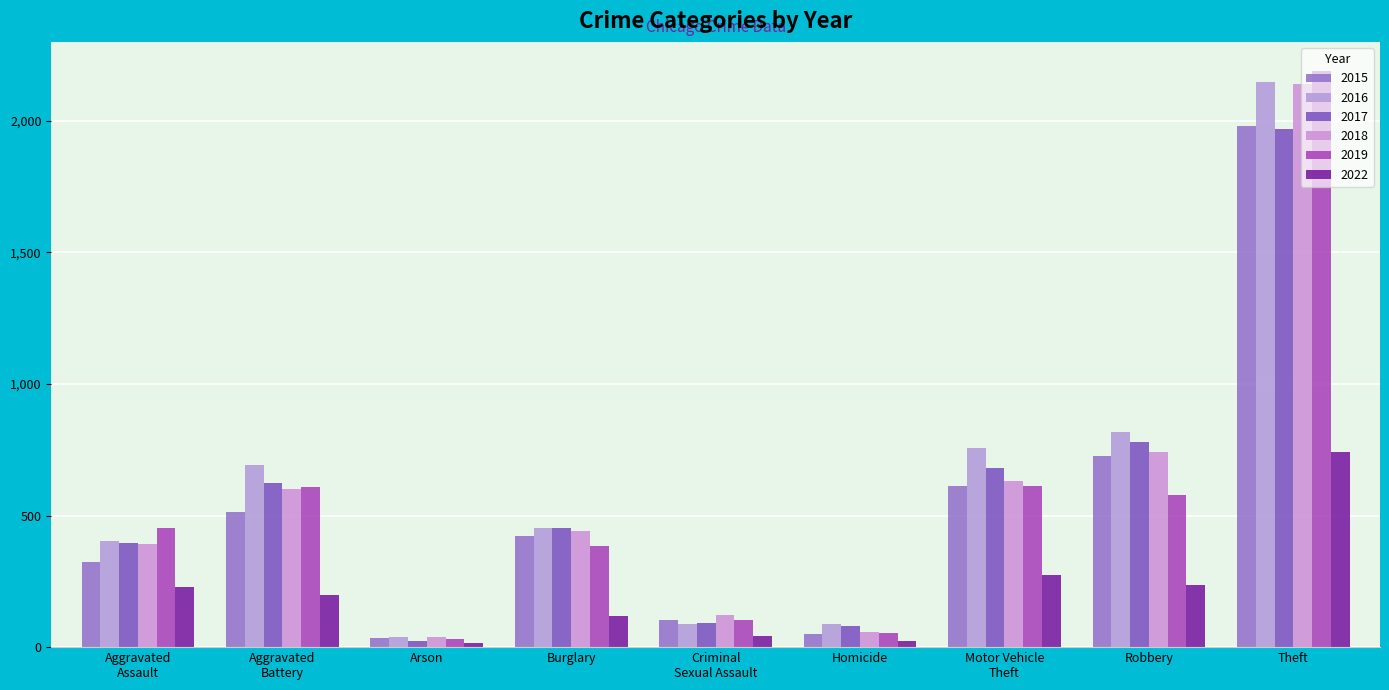

How many distinct data groups are displayed?

6